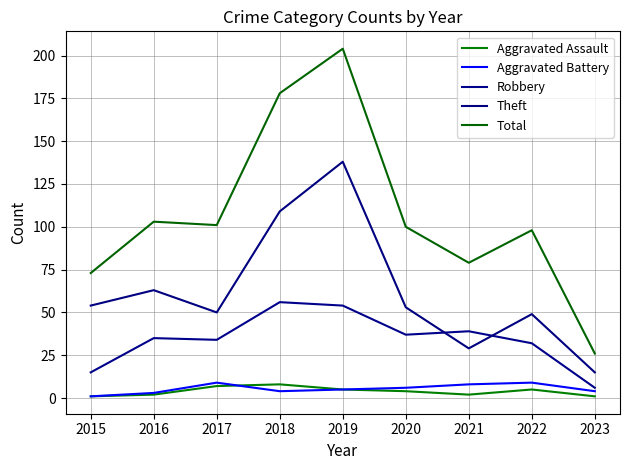

In Aggravated Assault, how many points are lower than both neighbors (excluding endpoints)?

1